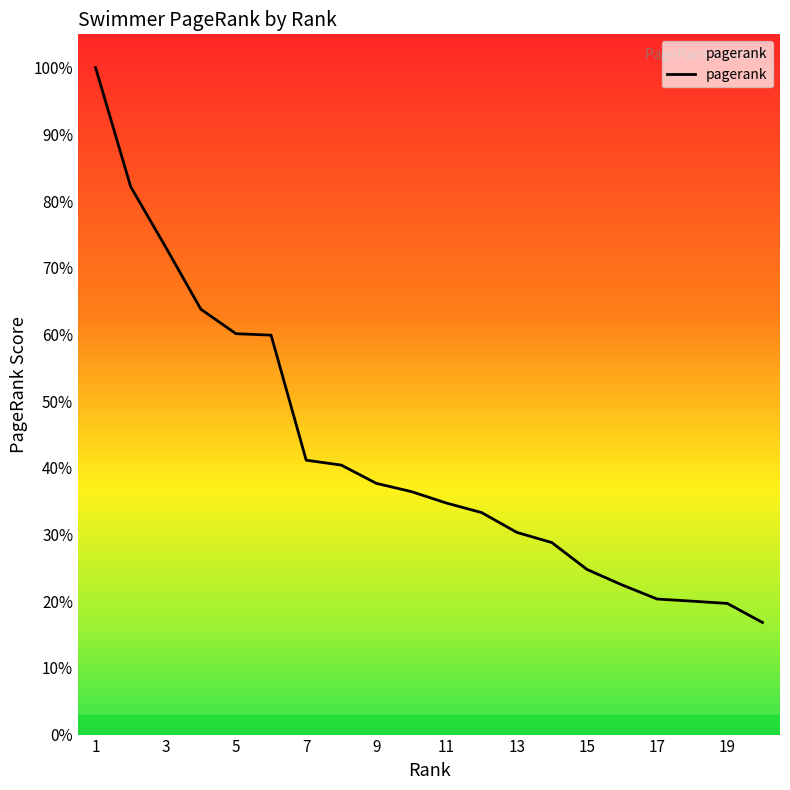

Does the chart have visible grid lines?

No